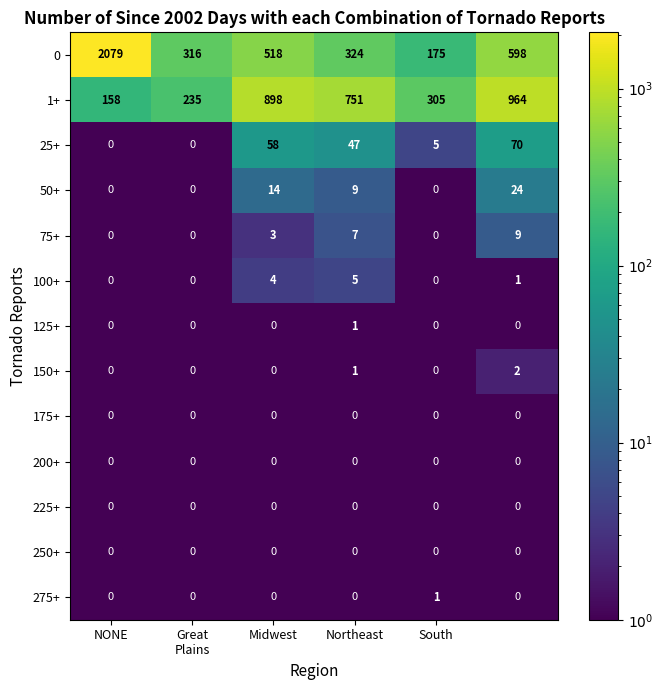

What is the difference between the second highest and second lowest values in the 0 series?

282